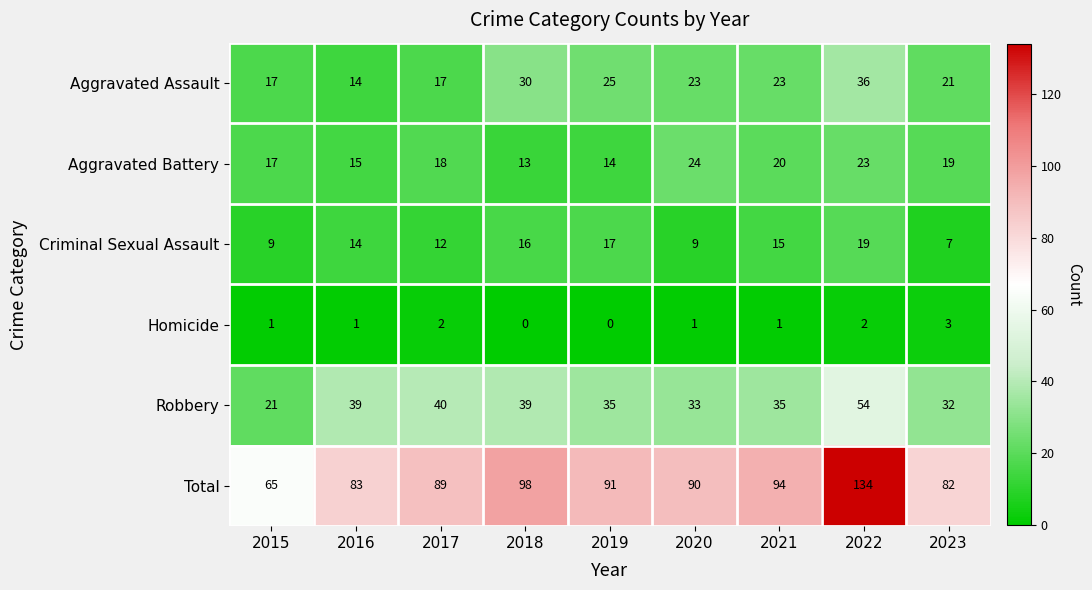

How many data points does each series have?

9